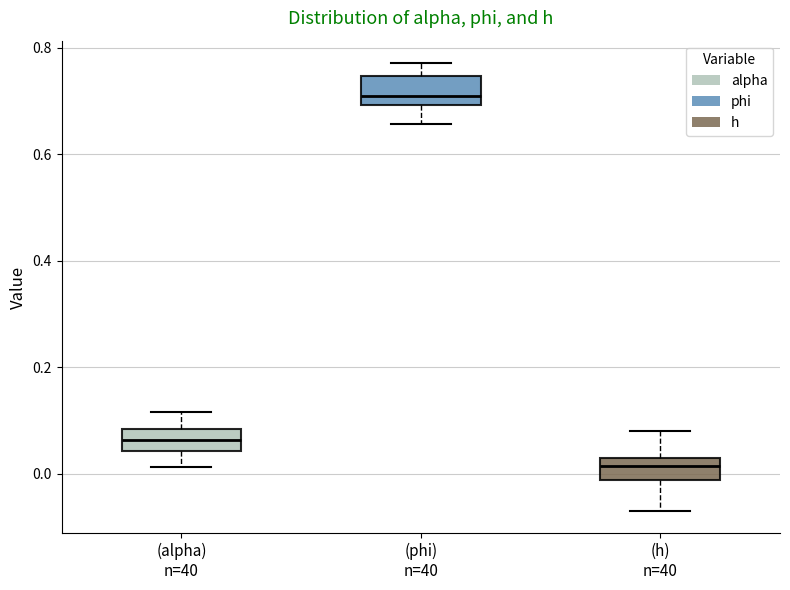

Which box has the highest median line?

(phi) n=40